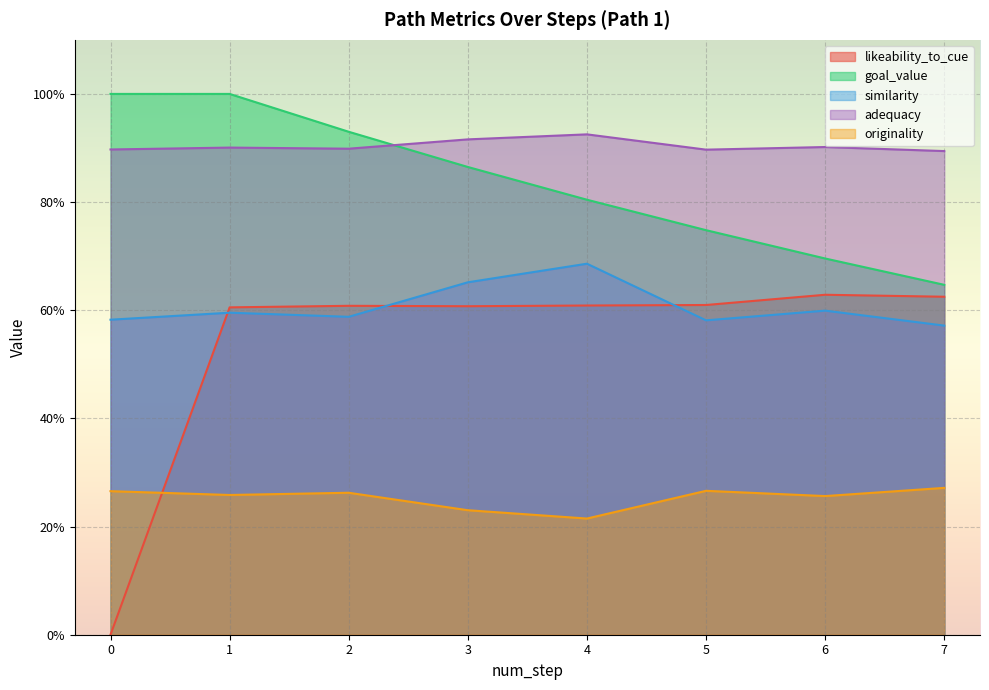

True or false: adequacy and similarity cross at least once.

False